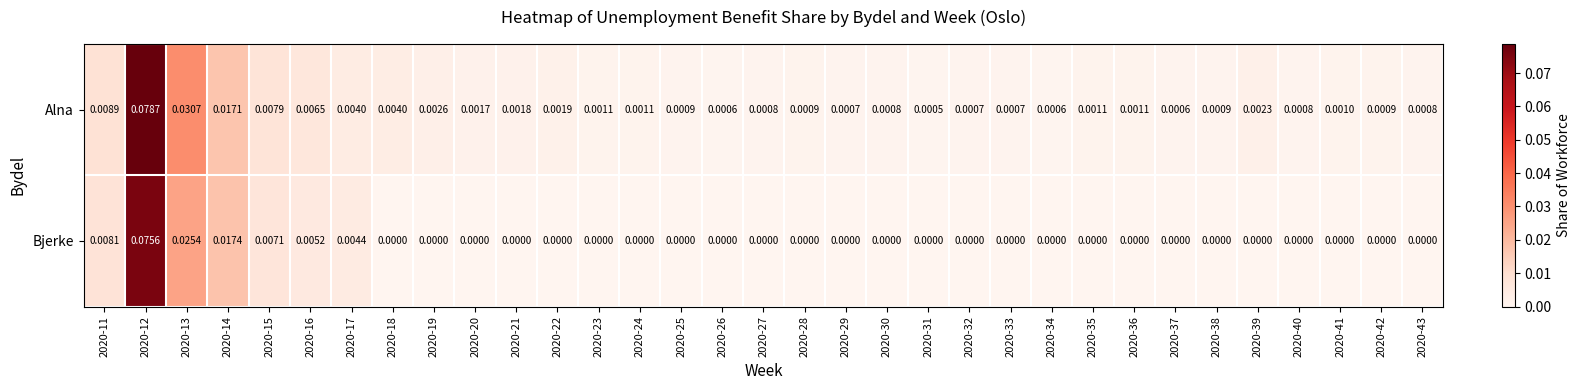

List the series in order of their overall mean, highest first.

Alna, Bjerke